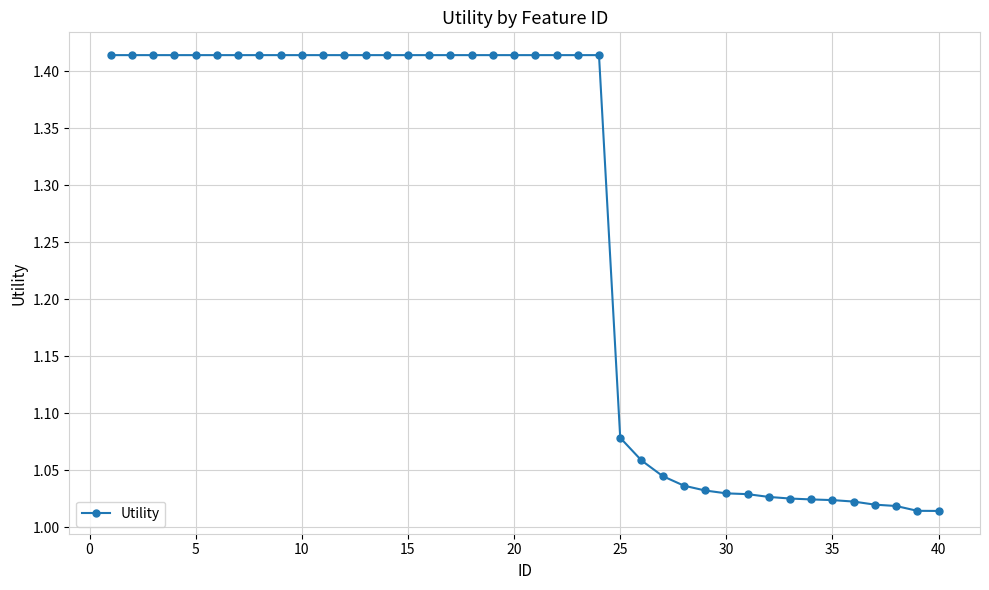

What is the average value?

1.3